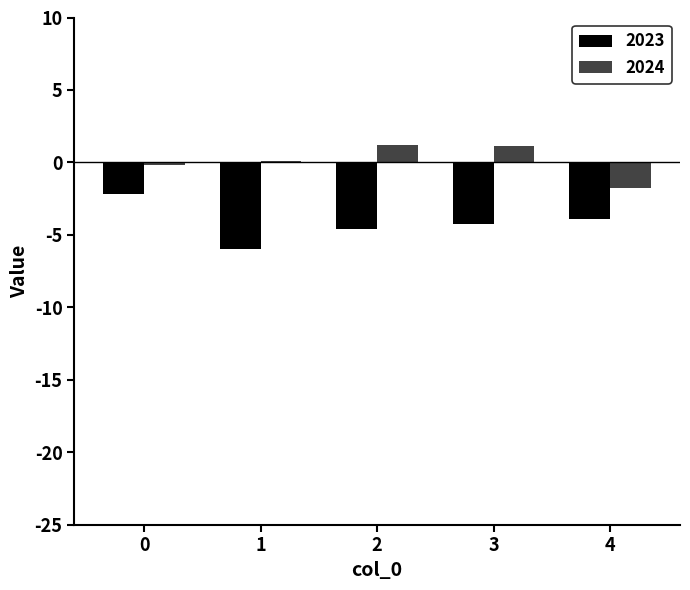

Is the value of 2023 at 0 greater than the value of 2024 at 3?

No